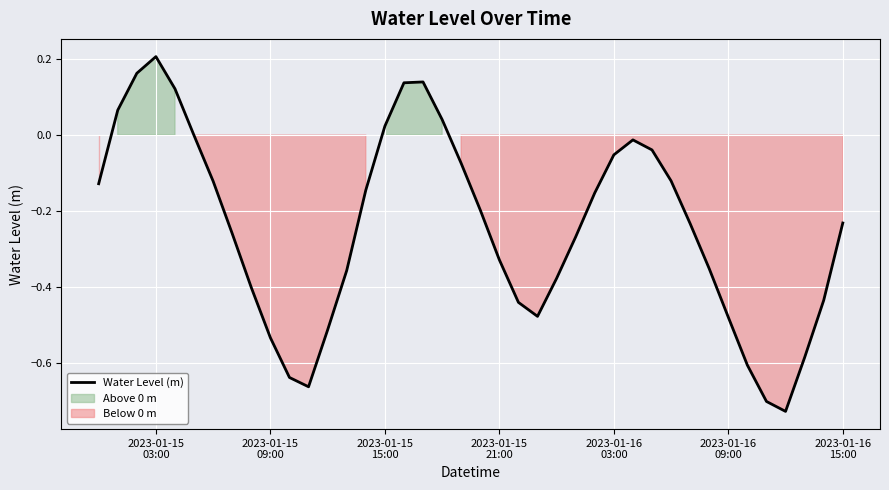

Reading right to left, extract all data points from this chart.

-0.2	-0.4	-0.6	-0.7	-0.7	-0.6	-0.5	-0.4	-0.2	-0.1	-0.0	-0.0	-0.1	-0.2	-0.3	-0.4	-0.5	-0.4	-0.3	-0.2	-0.1	0.0	0.1	0.1	0.0	-0.1	-0.4	-0.5	-0.7	-0.6	-0.5	-0.4	-0.3	-0.1	-0.0	0.1	0.2	0.2	0.1	-0.1